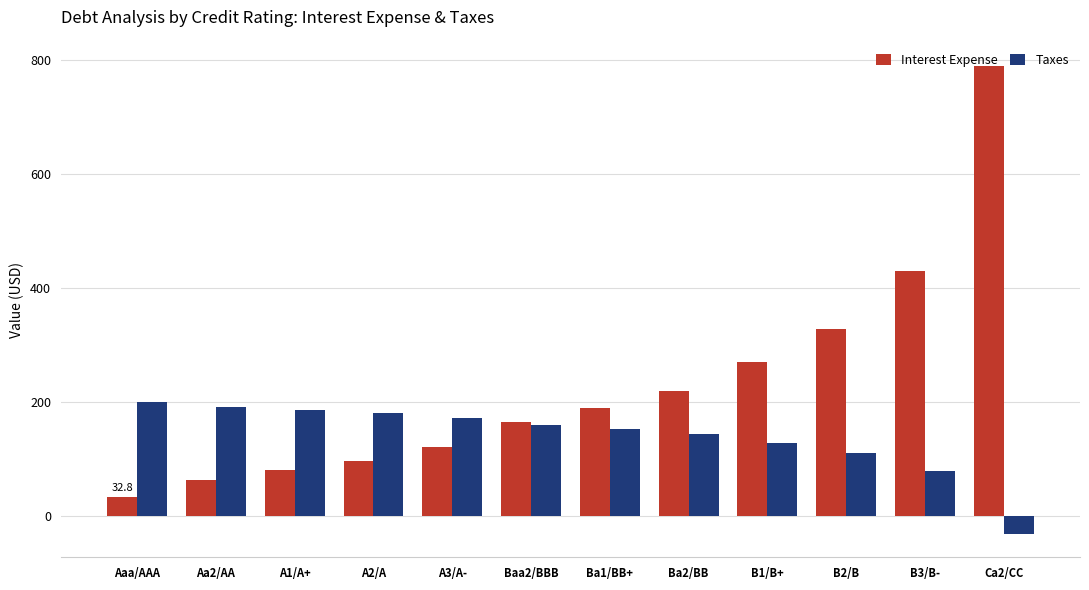

What are all the series names shown in the legend?

Interest Expense, Taxes